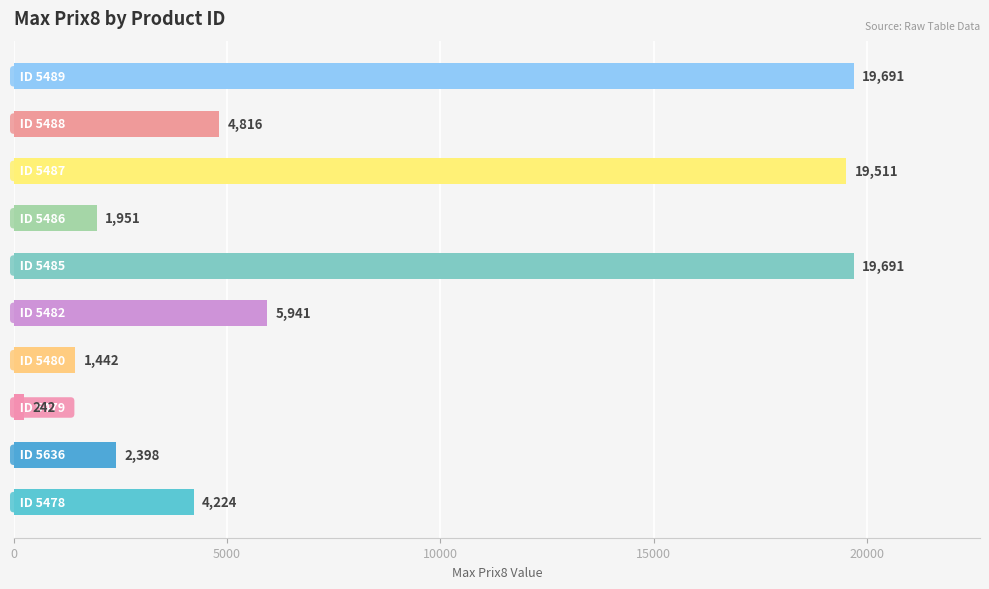

Reading top to bottom, what are all the values shown in this chart?

19691	4816	19511	1951	19691	5941	1442	242	2398	4224